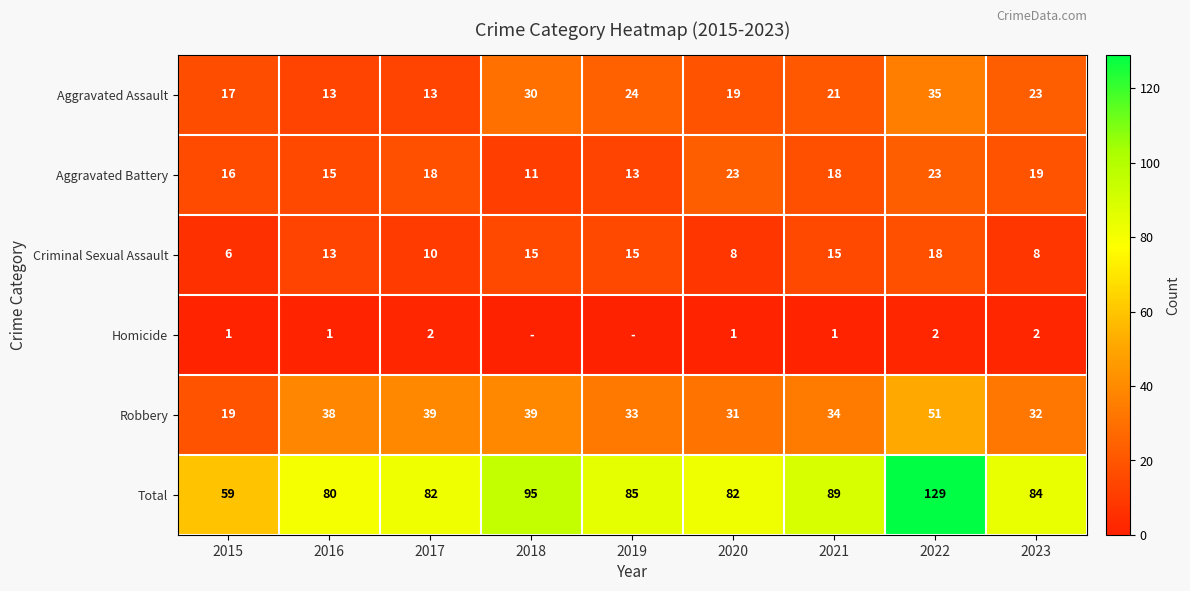

At which category does the chart reach its minimum across all series?

2018